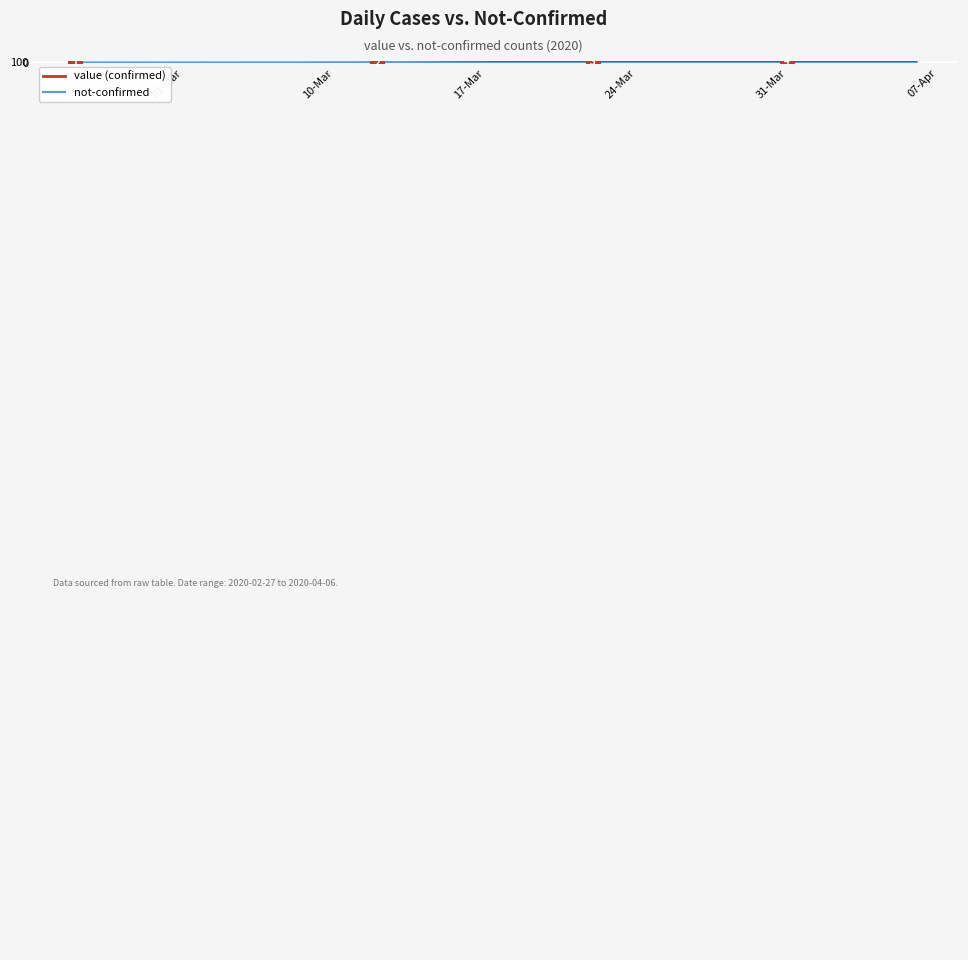

What is the difference between the maximum and minimum values in the value (confirmed) series?

127